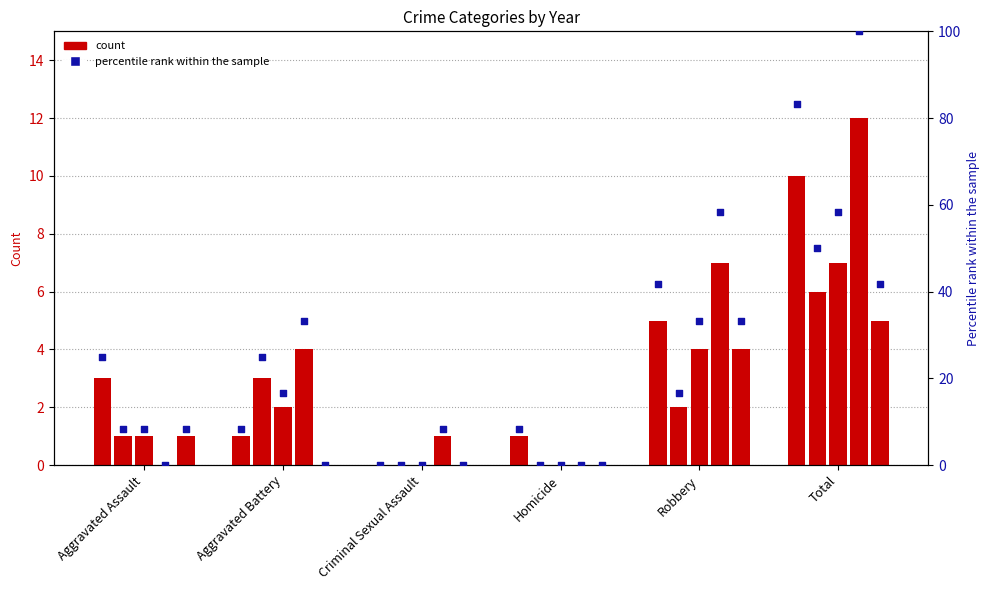

Between Total and Aggravated Assault, which is larger?

Total